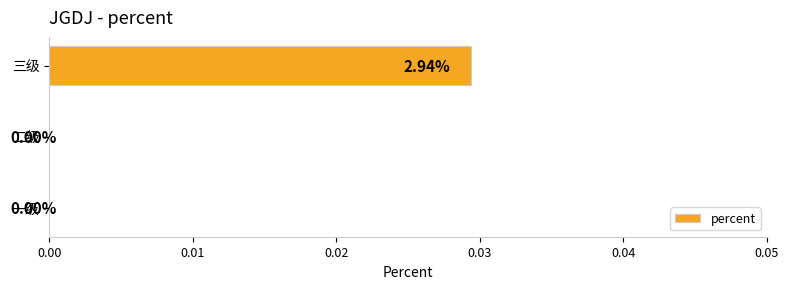

Which has a higher value, 一级 or 三级?

三级